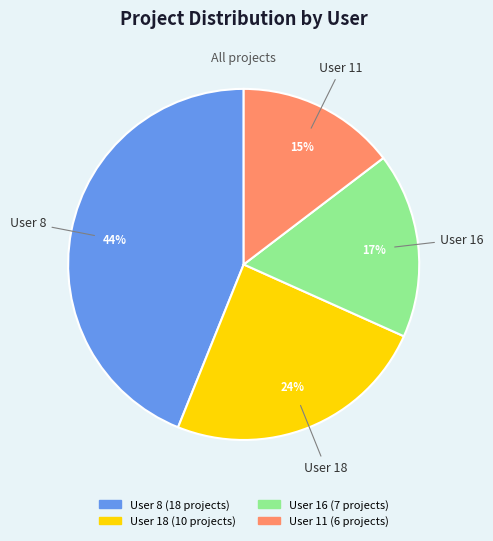

Does any single category account for the majority?

No